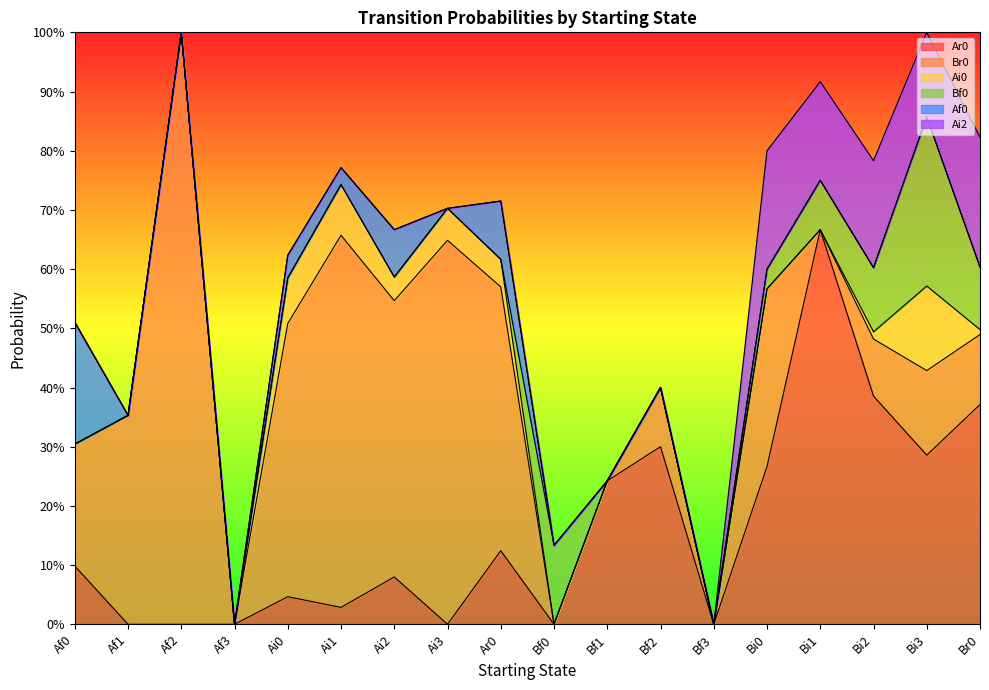

What is the maximum value for Ar0?

0.7